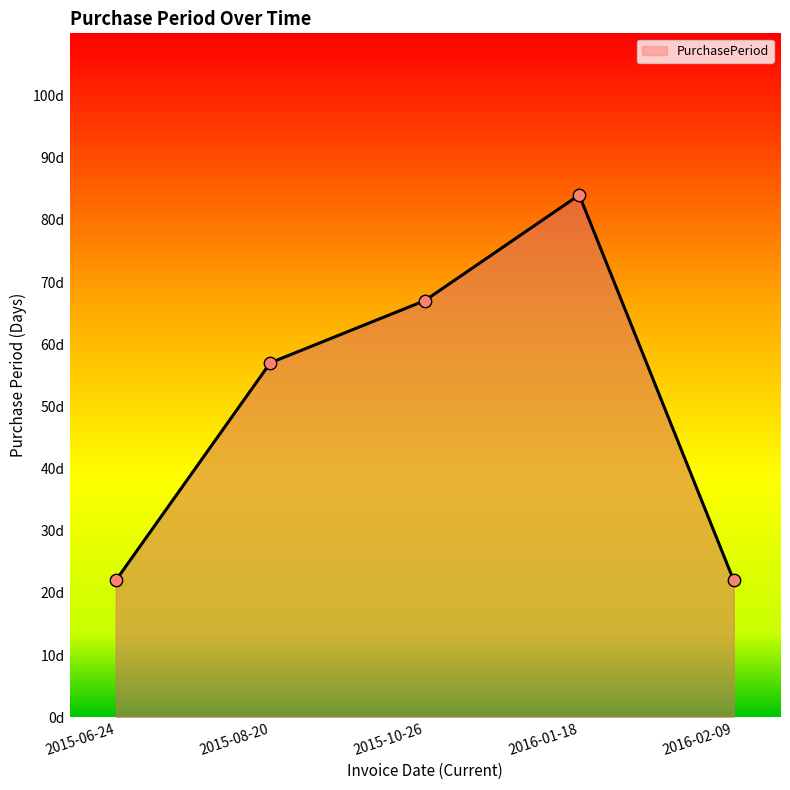

Which has a higher value, 2015-10-26 or 2016-02-09?

2015-10-26